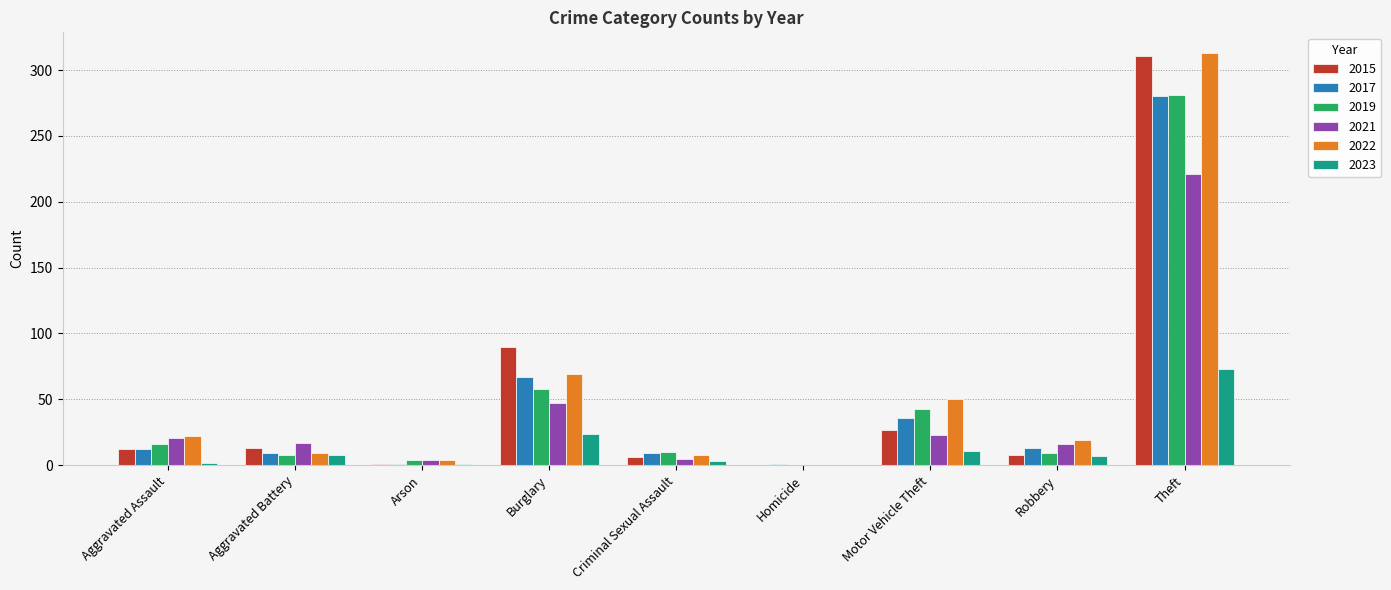

What is the average value of the 2015 series?

52